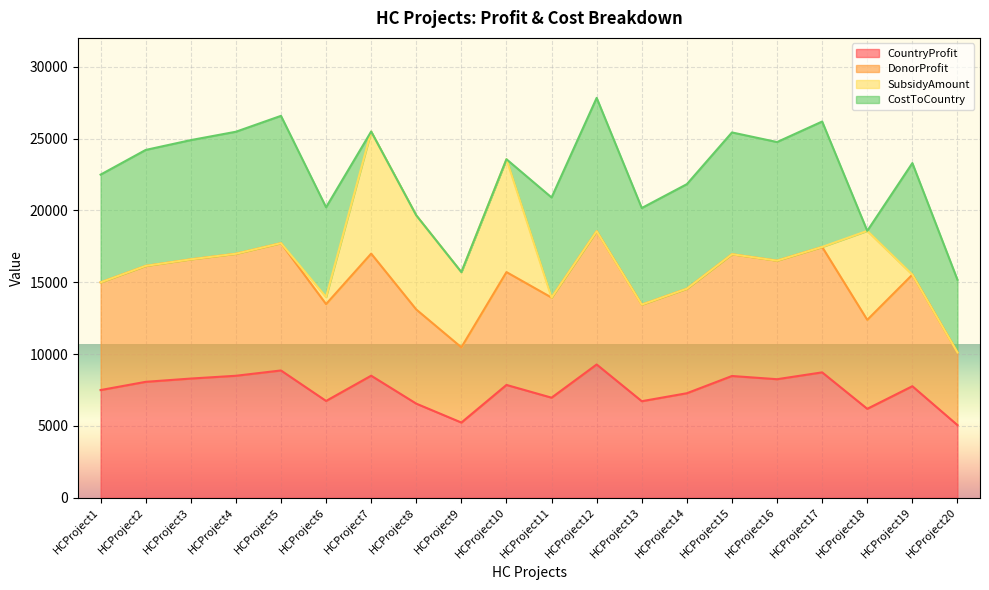

What is the sum of the CountryProfit values at HCProject17 and HCProject20?

13789